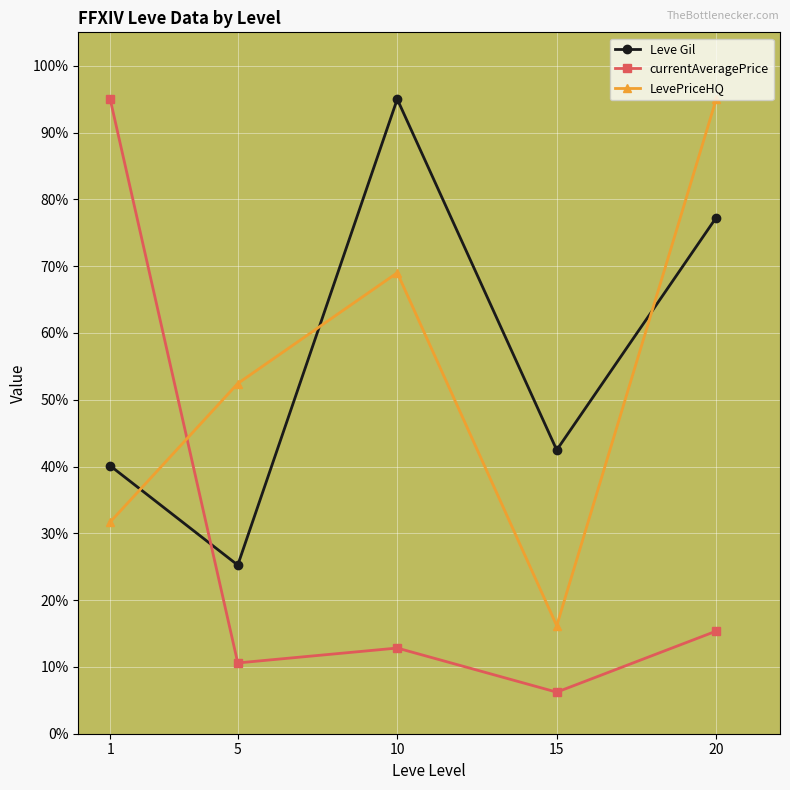

Reading left to right, list all the values displayed in this chart.

Leve Gil: 1=40.1	5=25.2	10=95.0	15=42.5	20=77.3
currentAveragePrice: 1=95.0	5=10.6	10=12.8	15=6.2	20=15.4
LevePriceHQ: 1=31.7	5=52.4	10=69.0	15=16.2	20=95.0